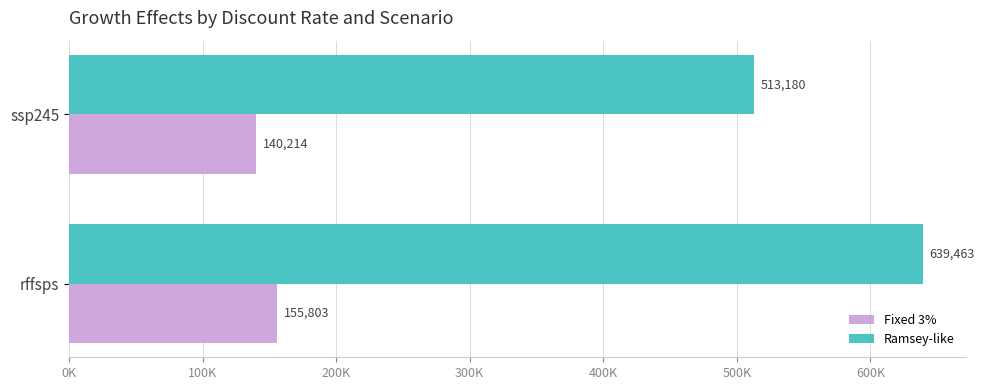

What are all the series names shown in the legend?

Fixed 3%, Ramsey-like